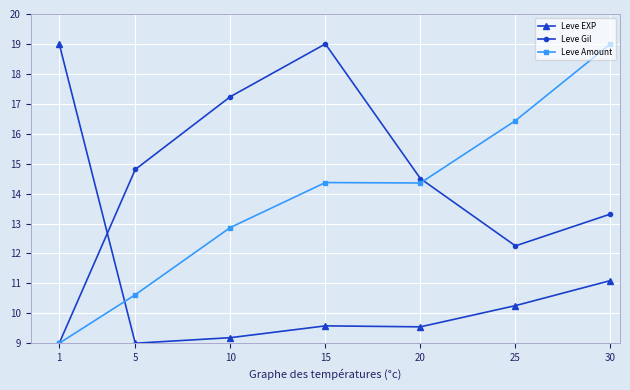

At 10, list the series in order from largest to smallest.

Leve Gil, Leve Amount, Leve EXP